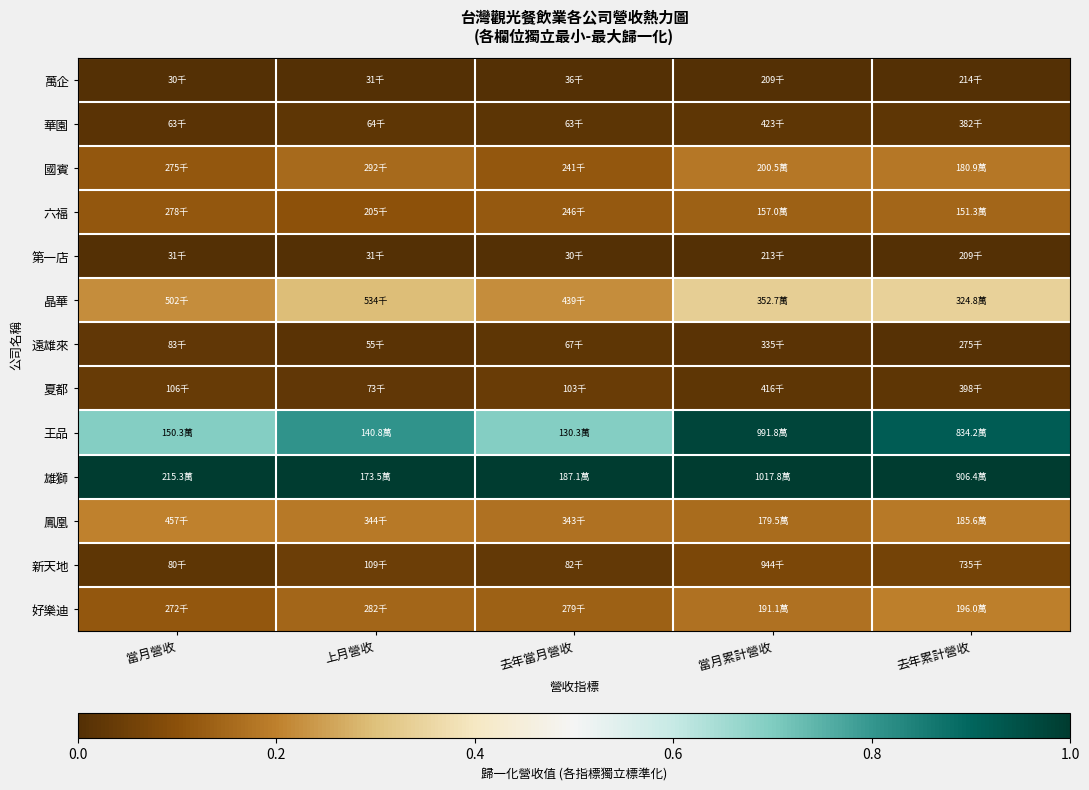

Which series has the widest spread of values?

王品